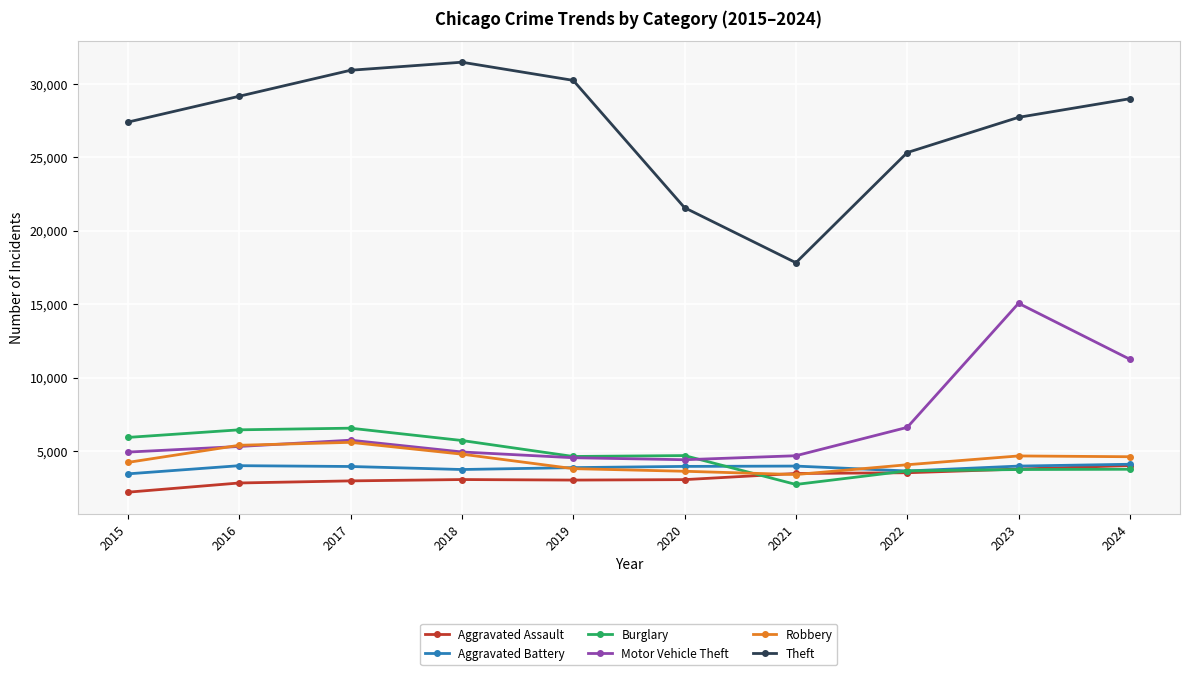

Which series has the largest total across all categories?

Theft